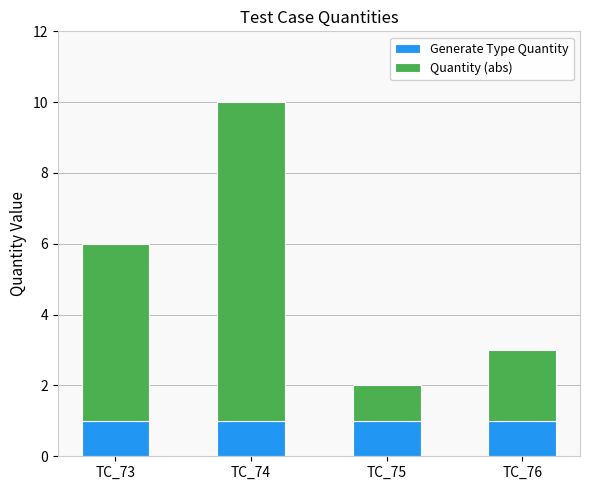

Reading left to right, transcribe the values for Generate Type Quantity.

TC_73=1	TC_74=1	TC_75=1	TC_76=1